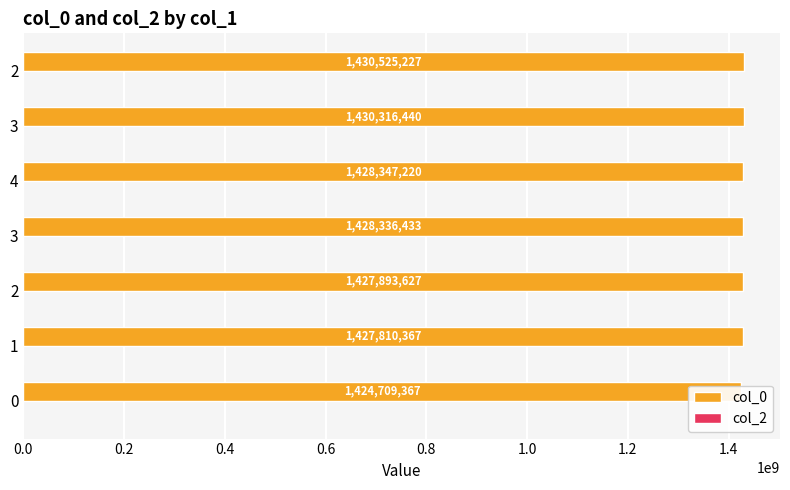

Does the chart contain any negative values?

No